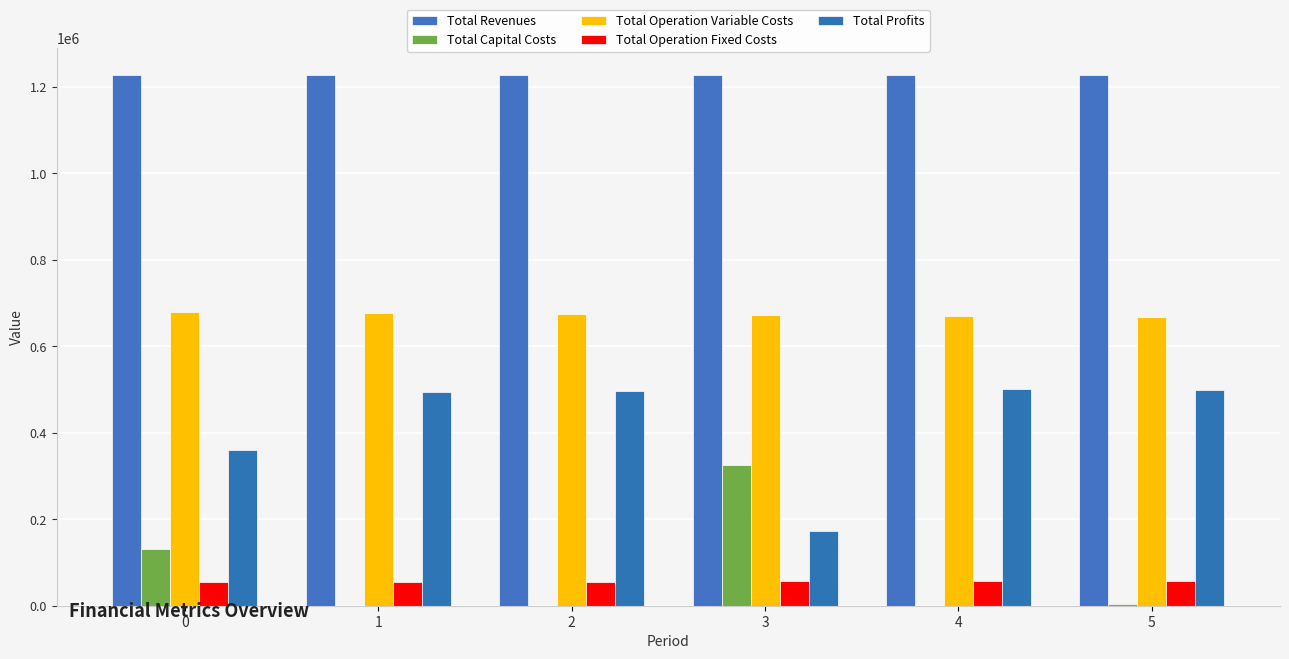

Are the bars grouped side by side (vs. stacked)?

Yes